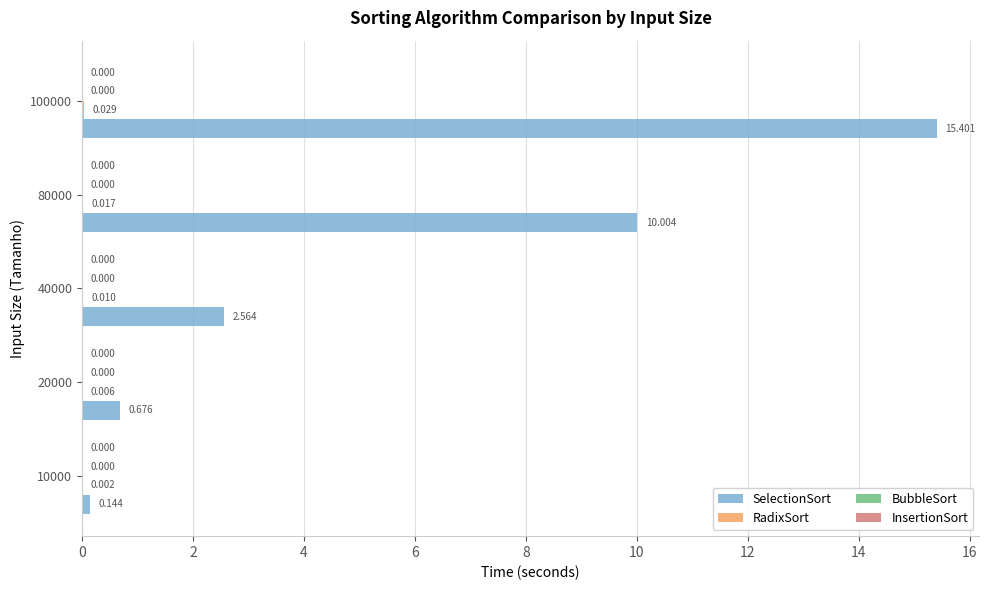

Between 20000 and 80000, which series saw the biggest shift?

SelectionSort